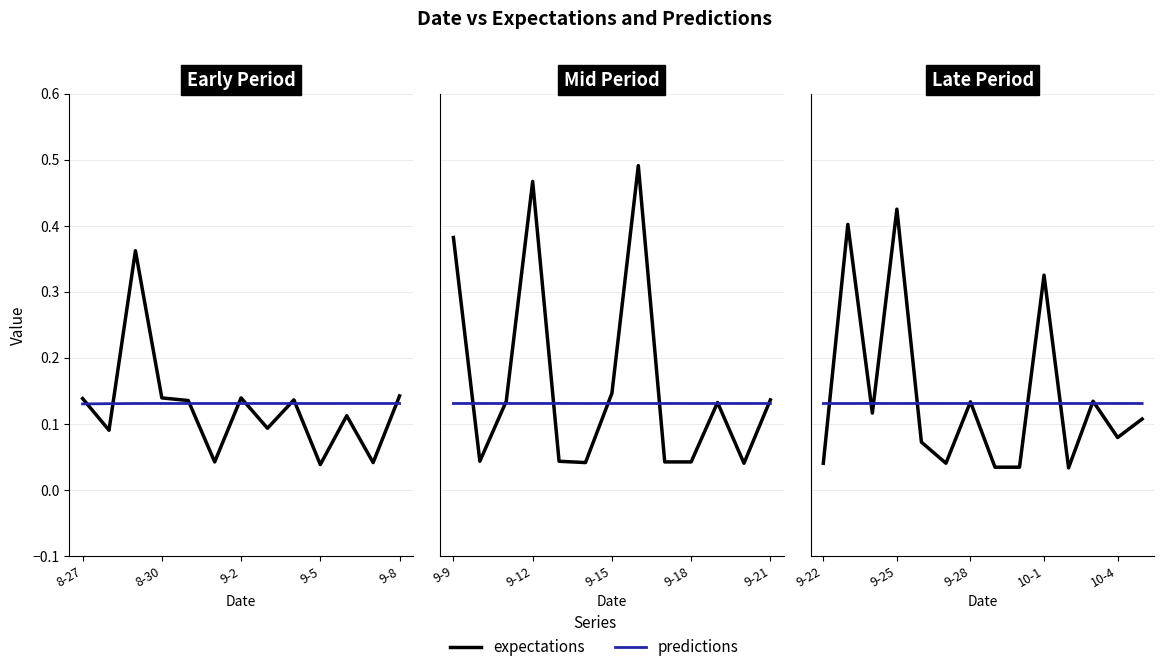

What is the value of the predictions point at the 2nd from the left?

0.1